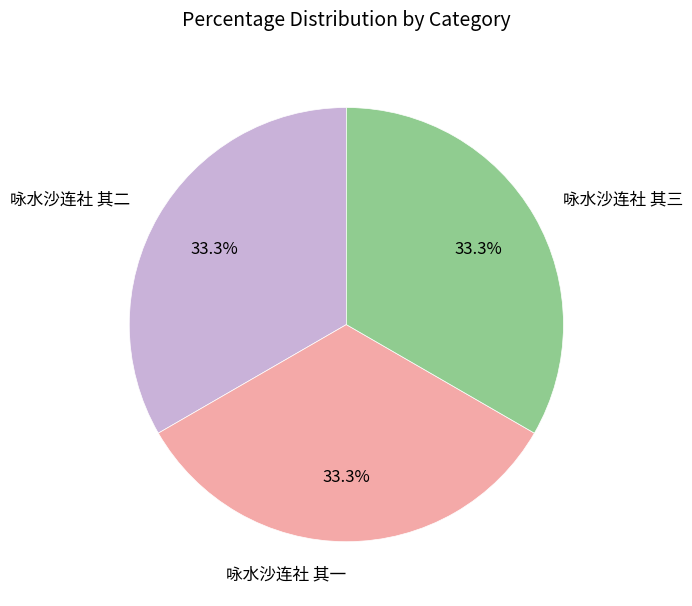

Approximately how many times larger is the value at 咏水沙连社 其二 compared to 咏水沙连社 其三?

1.0